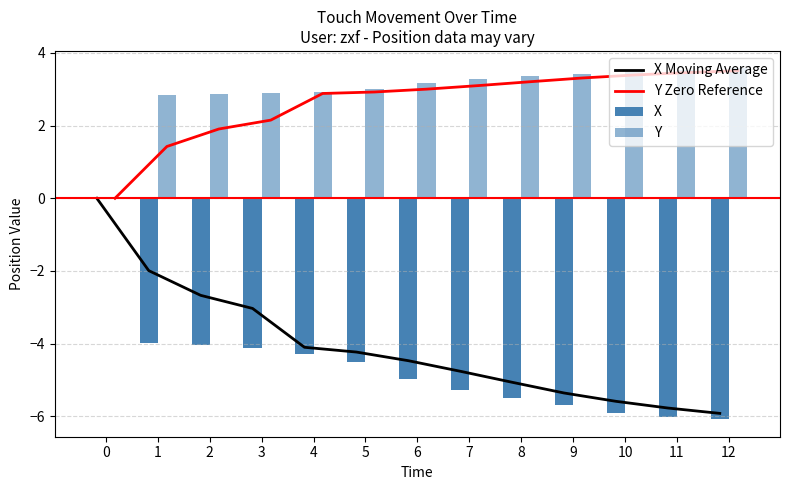

At how many categories does at least one series exceed -6?

13